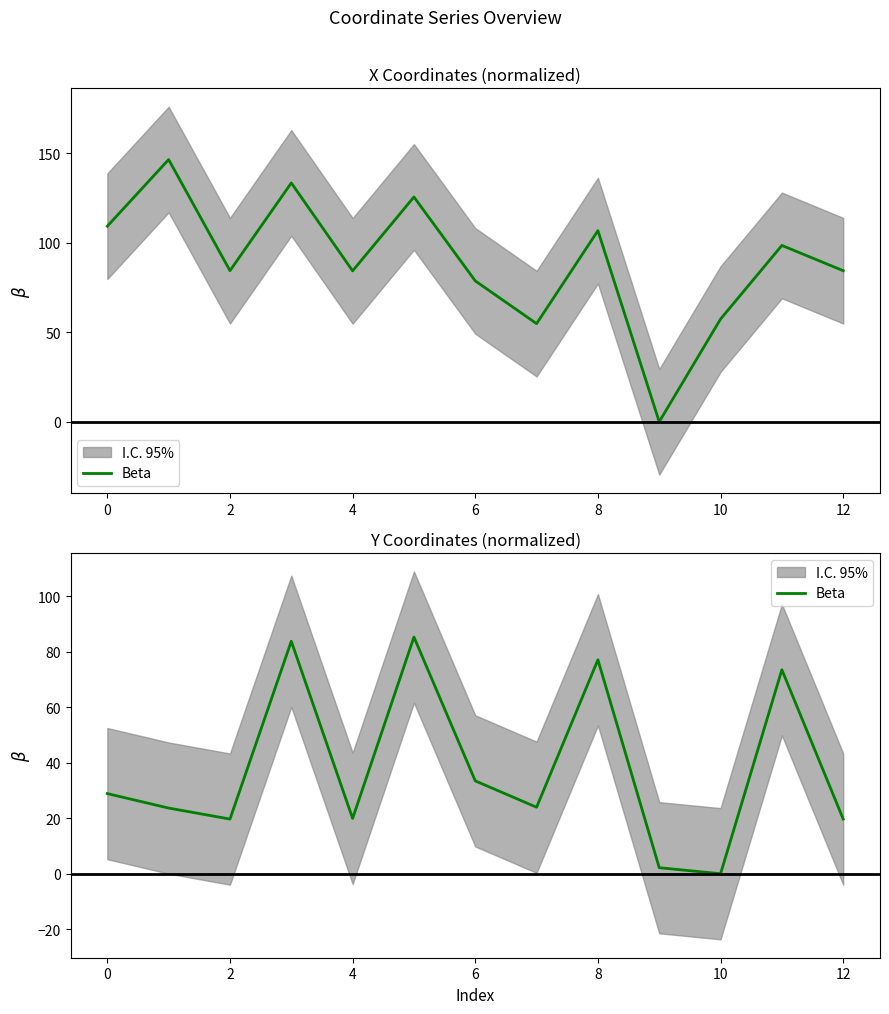

Is it true that the value at 0 is 12.3?

False